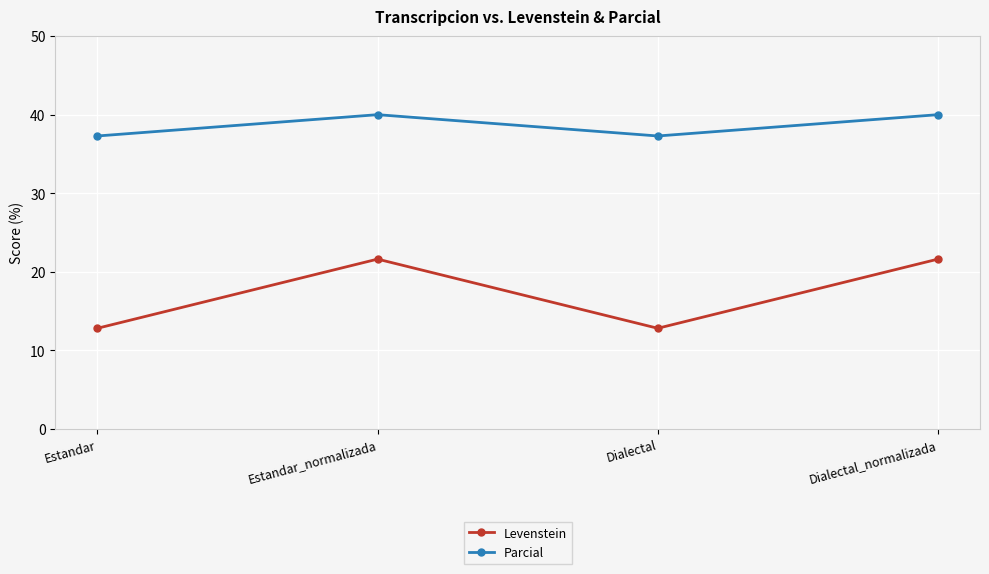

Rank the series by their average value, from highest to lowest.

Parcial, Levenstein